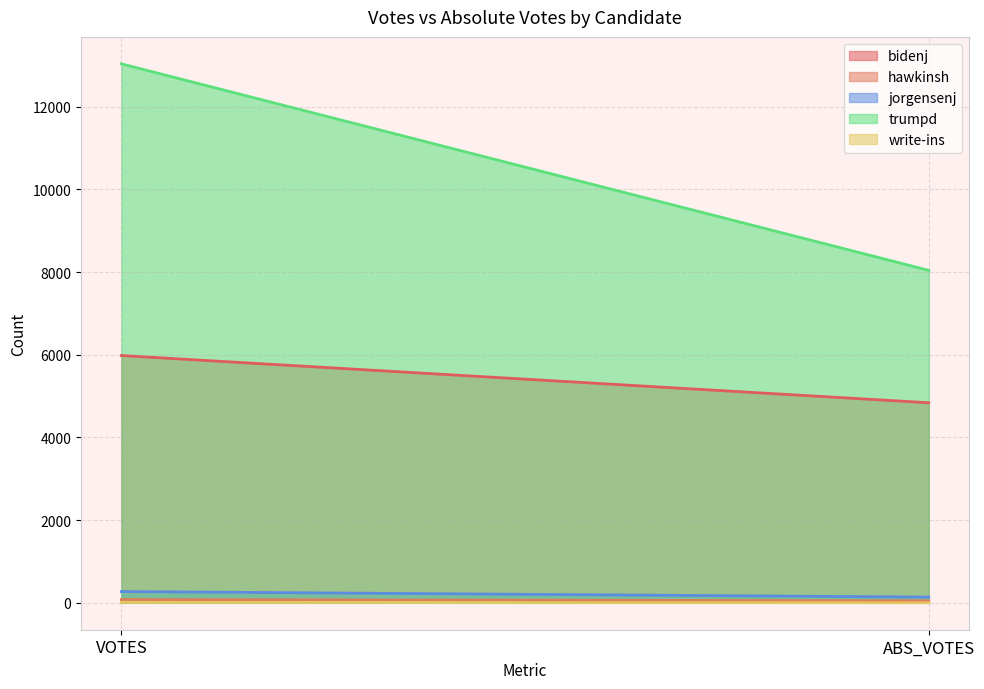

Is it true that write-ins equals 7 at VOTES?

False